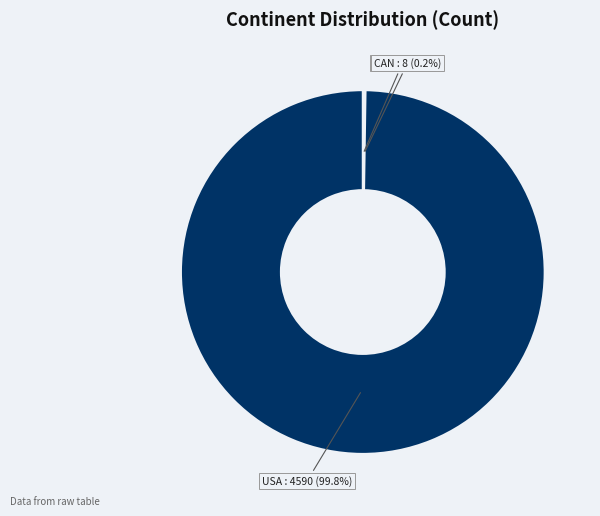

Is there any slice that represents more than half of the pie?

Yes